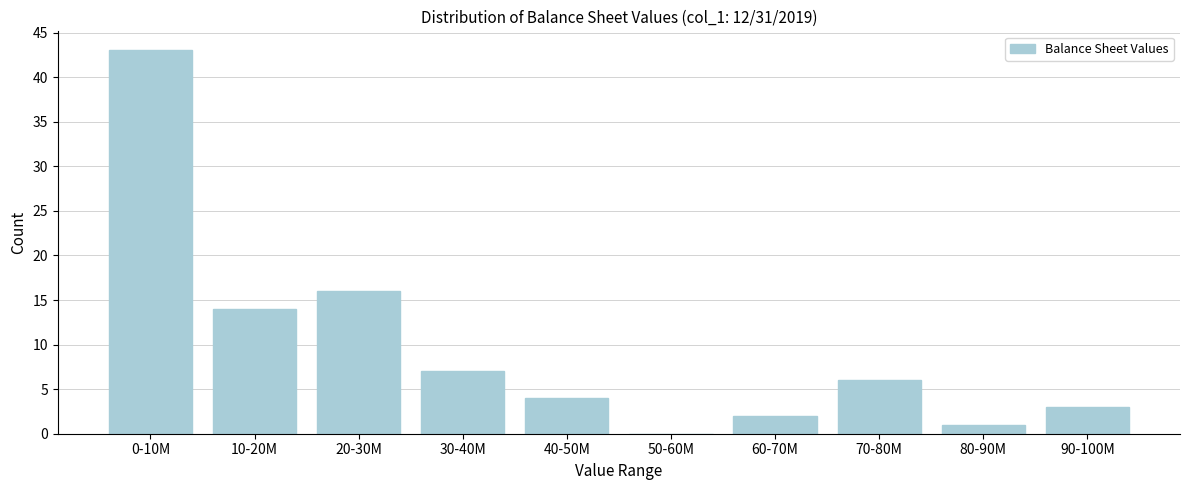

Reading left to right, extract all data points from this chart.

0-10M=43	10-20M=14	20-30M=16	30-40M=7	40-50M=4	50-60M=0	60-70M=2	70-80M=6	80-90M=1	90-100M=3